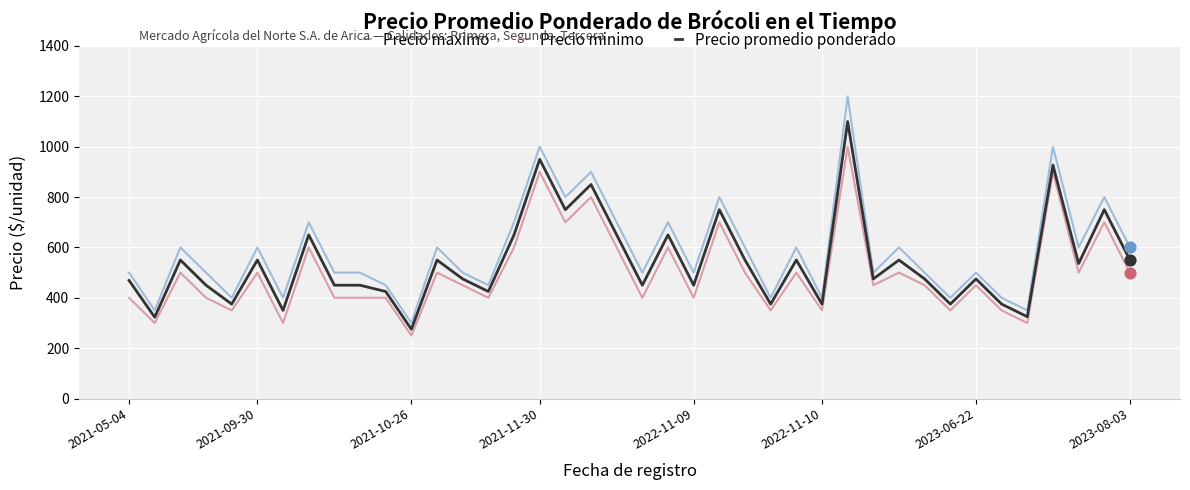

Which series has the largest range (max minus min)?

Precio maximo